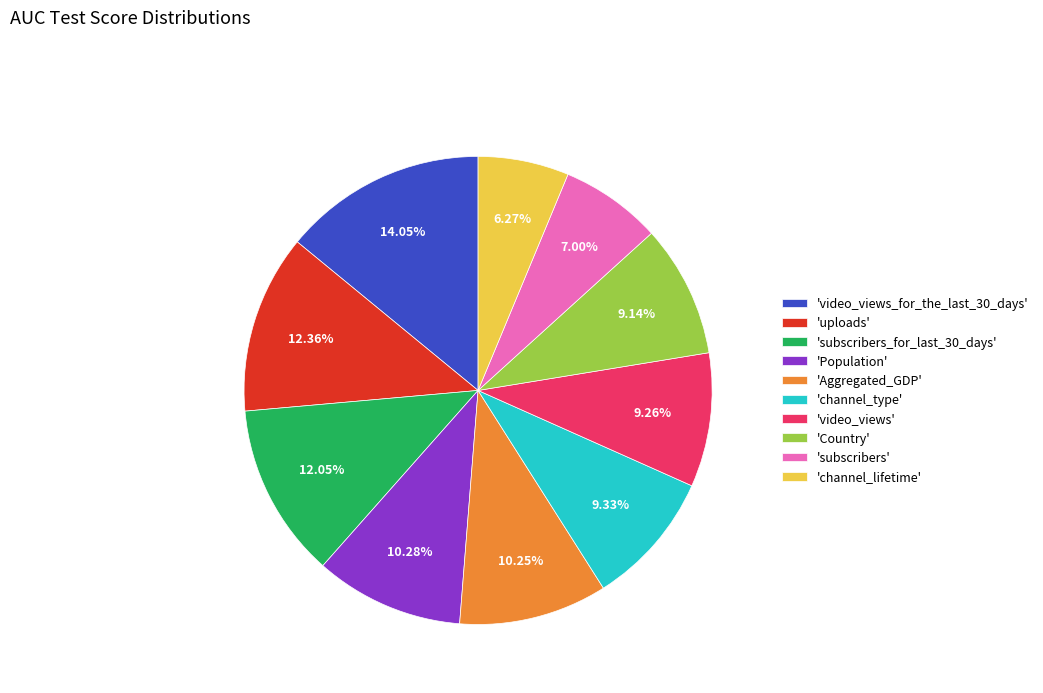

Do 'video_views_for_the_last_30_days' and 'channel_type' together represent more than half of the pie?

No